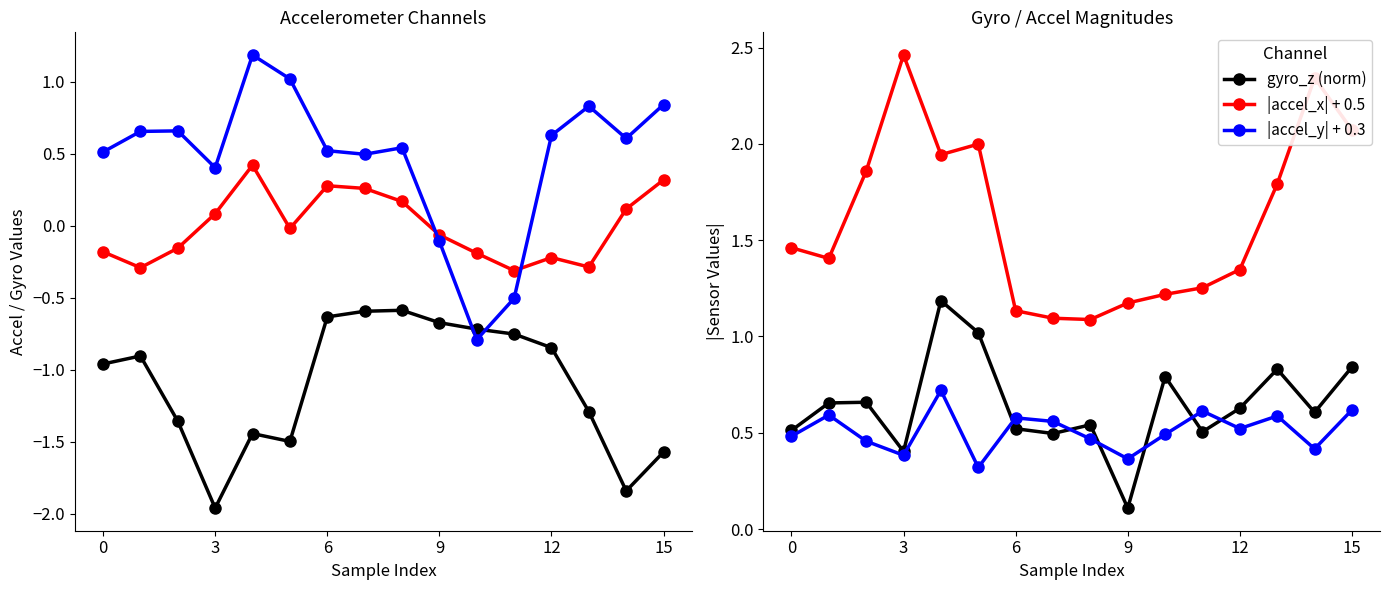

What is the lowest value of the gyro_z (norm) series?

0.1